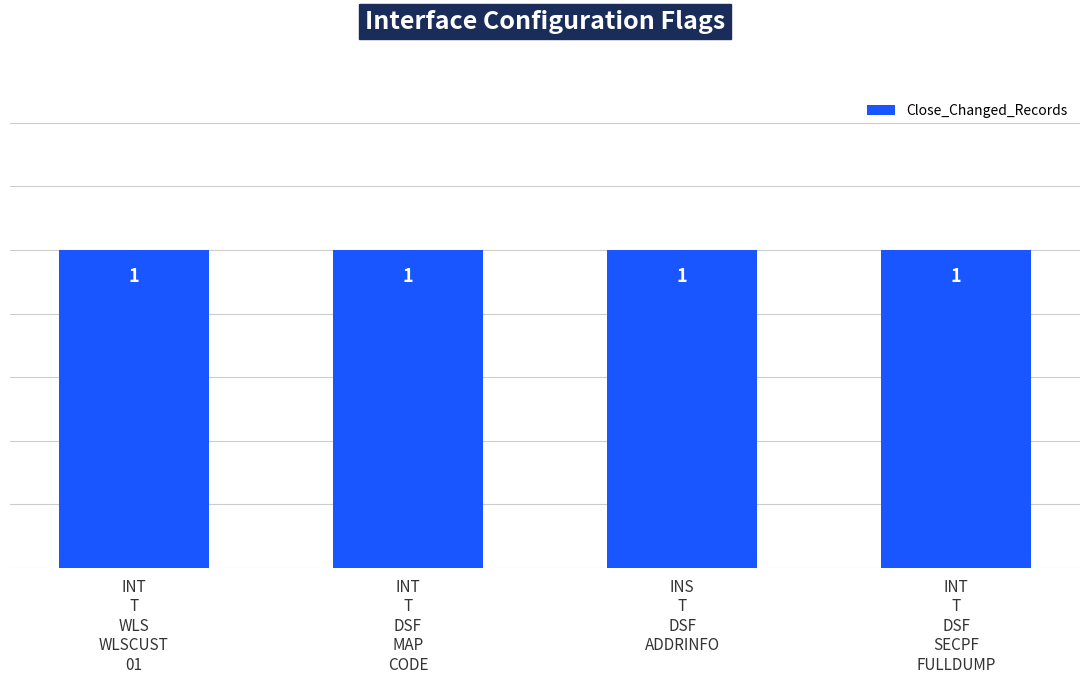

Between INT_T_DSF_MAP_CODE and INT_T_DSF_SECPF_FULLDUMP, which is larger?

INT_T_DSF_MAP_CODE